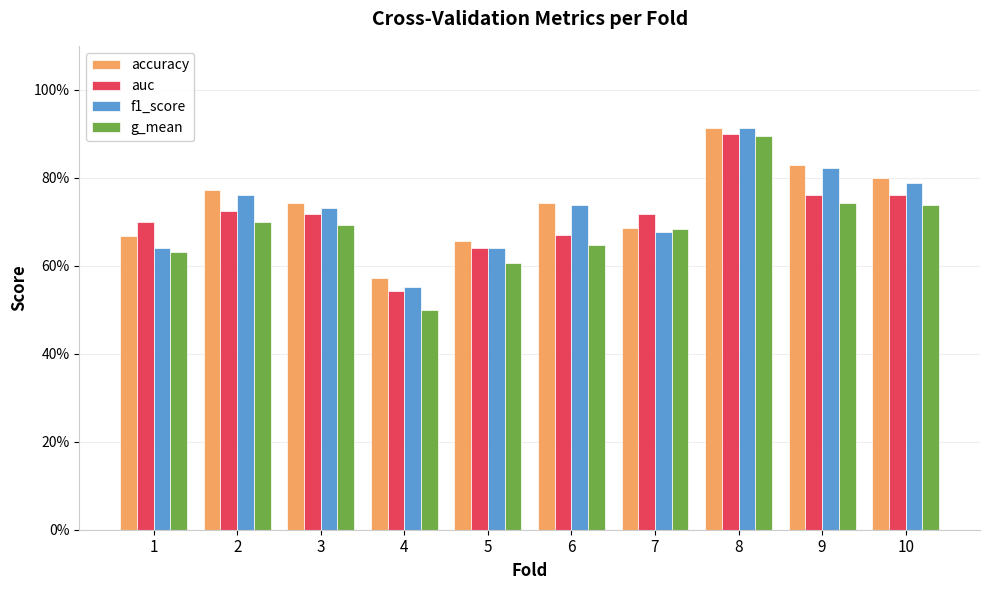

Does the chart contain stacked bars?

No